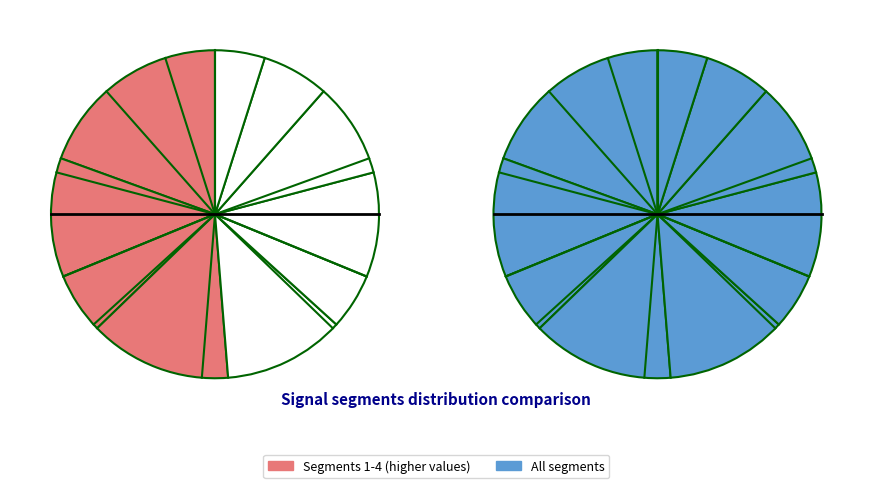

To the nearest percent, what percentage of the pie is signal segment 10?

5%